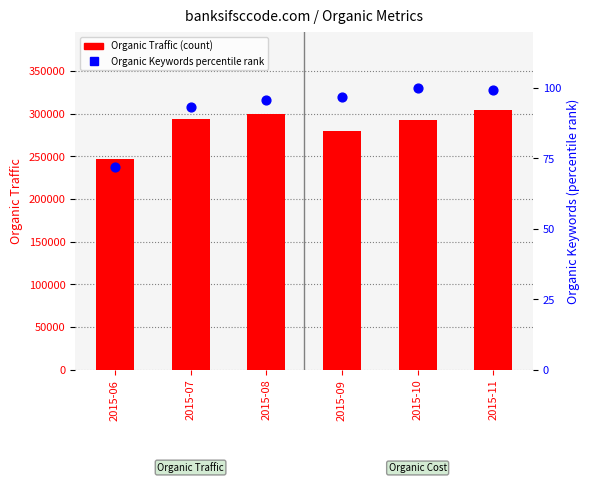

Is the value of Organic Traffic at 2015-07 greater than the value of Organic Keywords (percentile) at 2015-06?

Yes